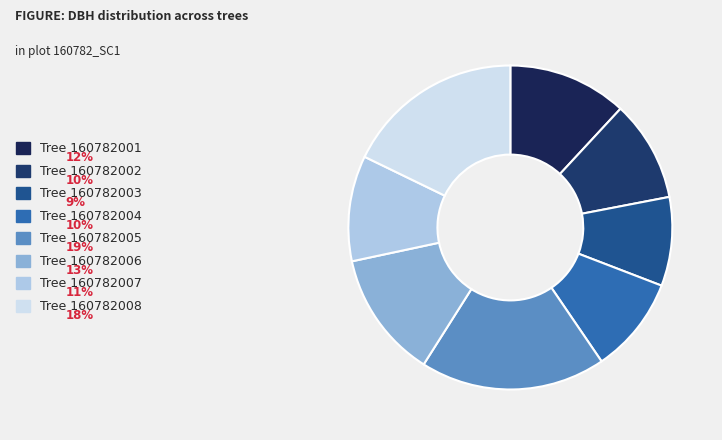

Which category has the biggest portion of the pie?

Tree 160782005